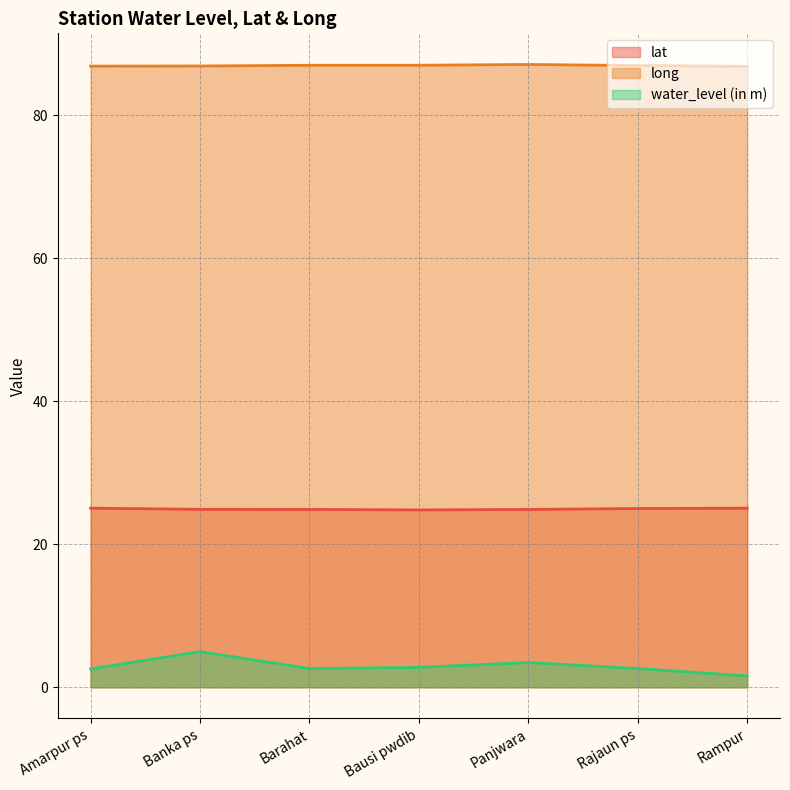

Which series has the widest spread of values?

water_level (in m)